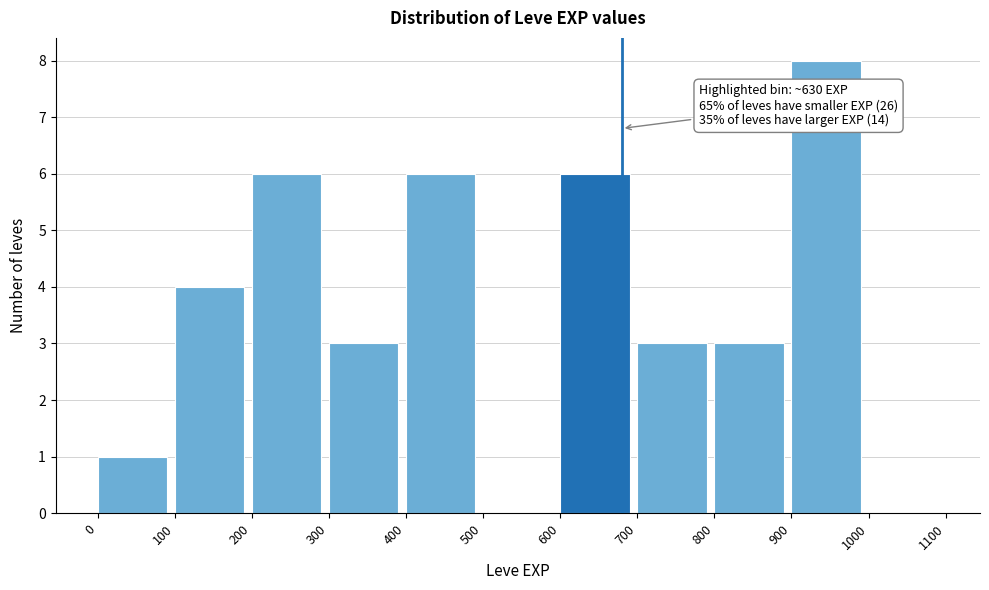

Which range on the x-axis has the tallest bar?

900 to 1000